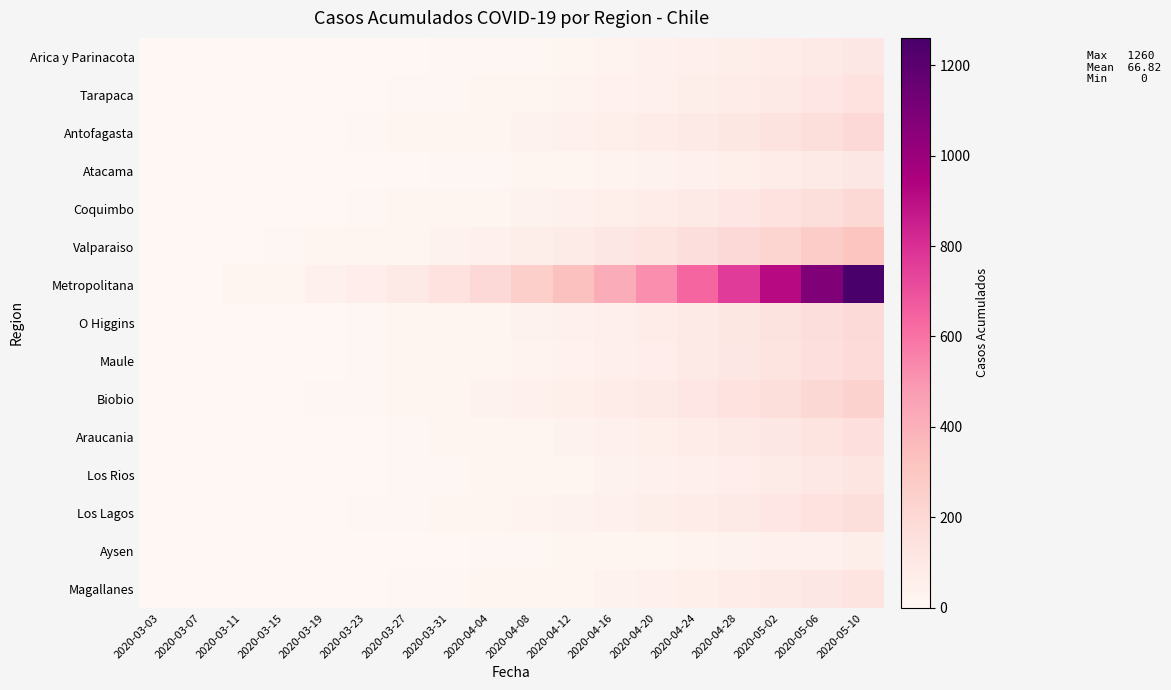

Which has a higher value, 2020-04-04 or 2020-03-23?

2020-04-04